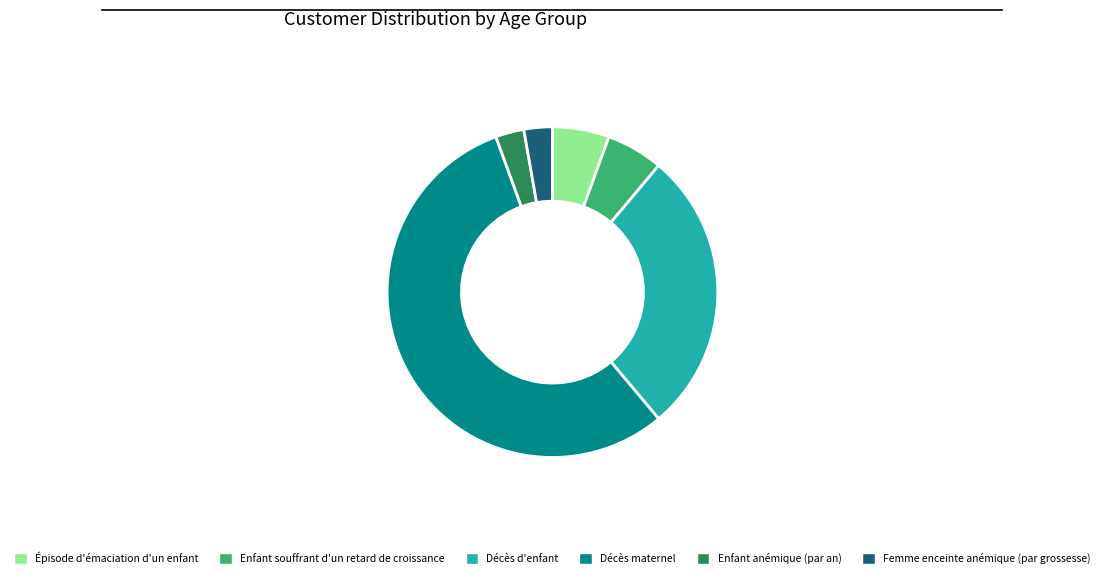

Is it true that Enfant anémique (par an) is 3% of the pie?

True